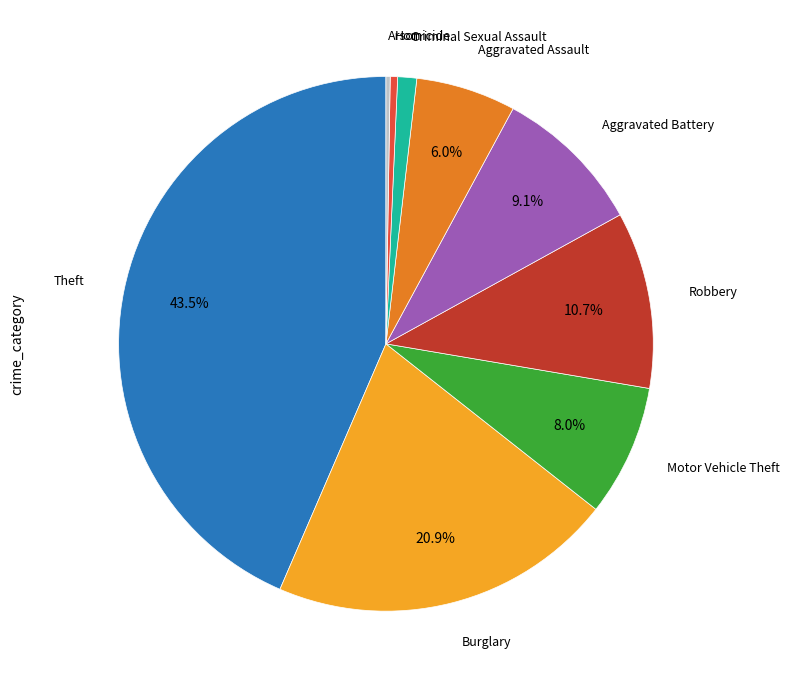

Is it true that Aggravated Assault is 1% of the pie?

False